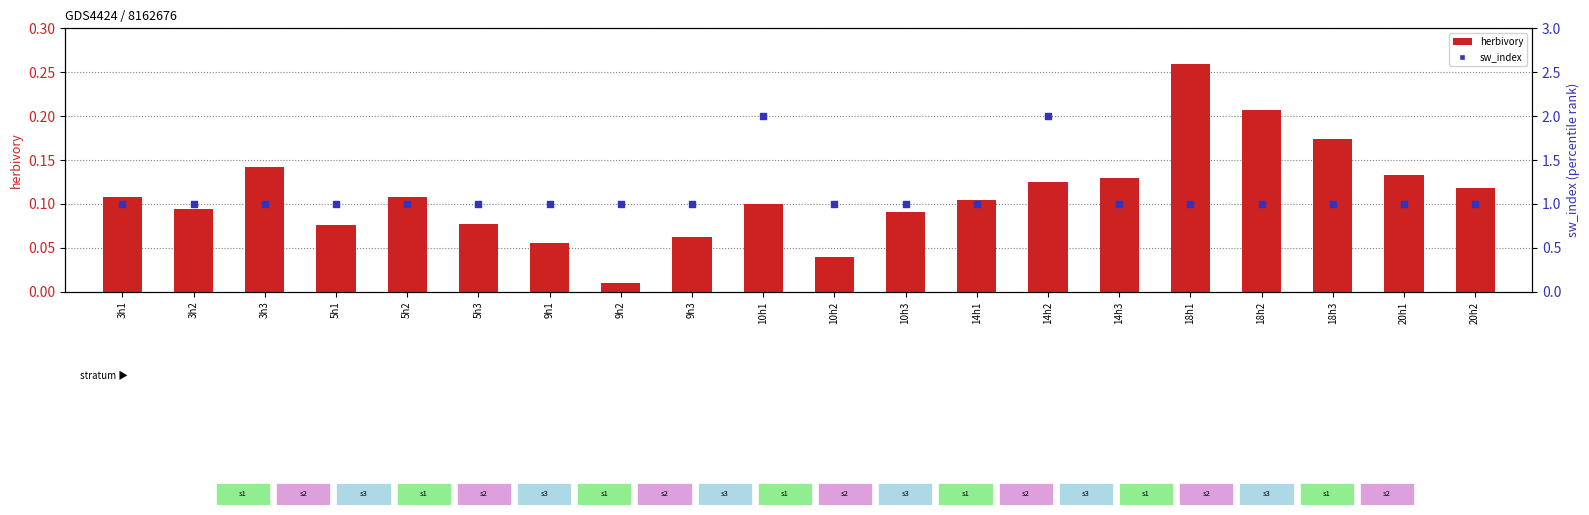

At which category is the sum across all series the highest?

14h2